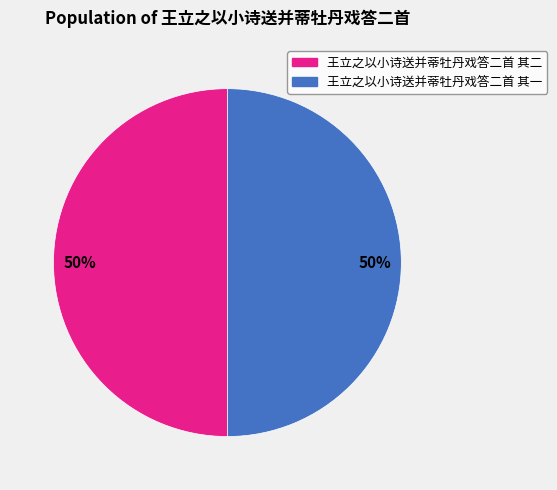

To the nearest percent, what percentage of the pie is 王立之以小诗送并蒂牡丹戏答二首 其二?

50%